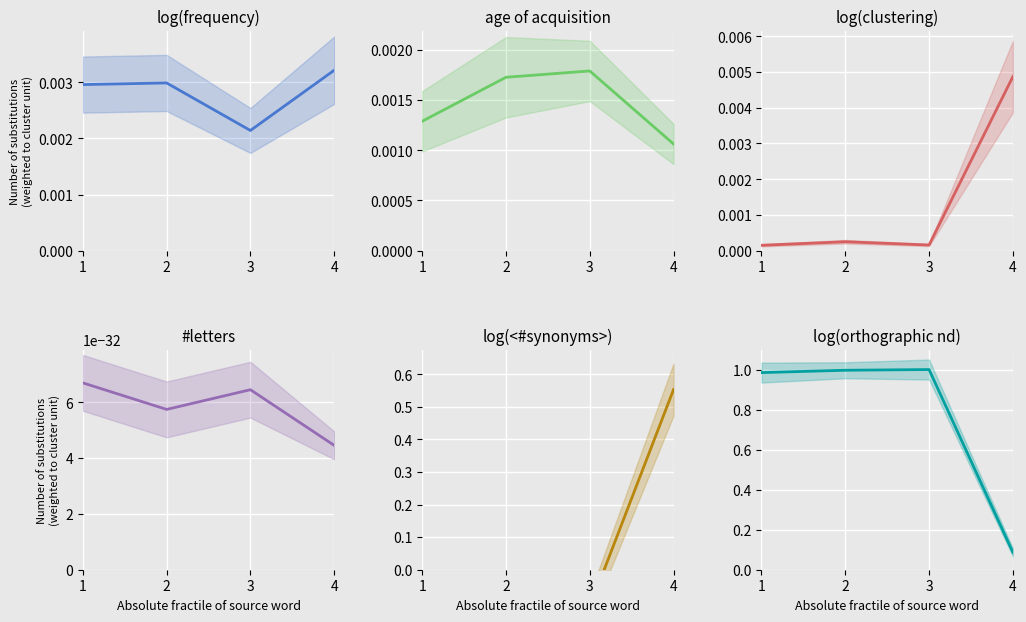

What is the maximum value shown in the chart?

1.0